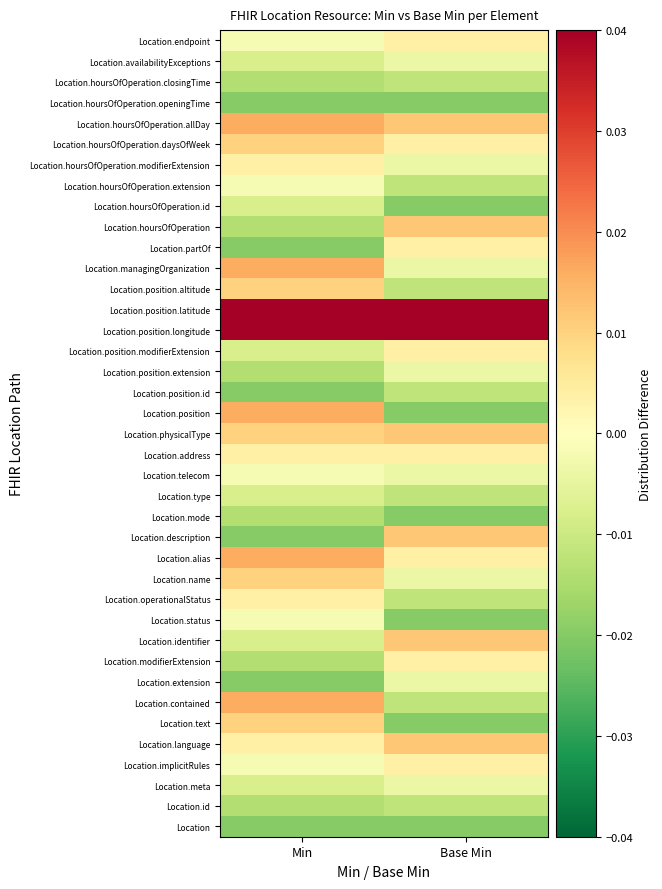

How many series are shown in this chart?

39